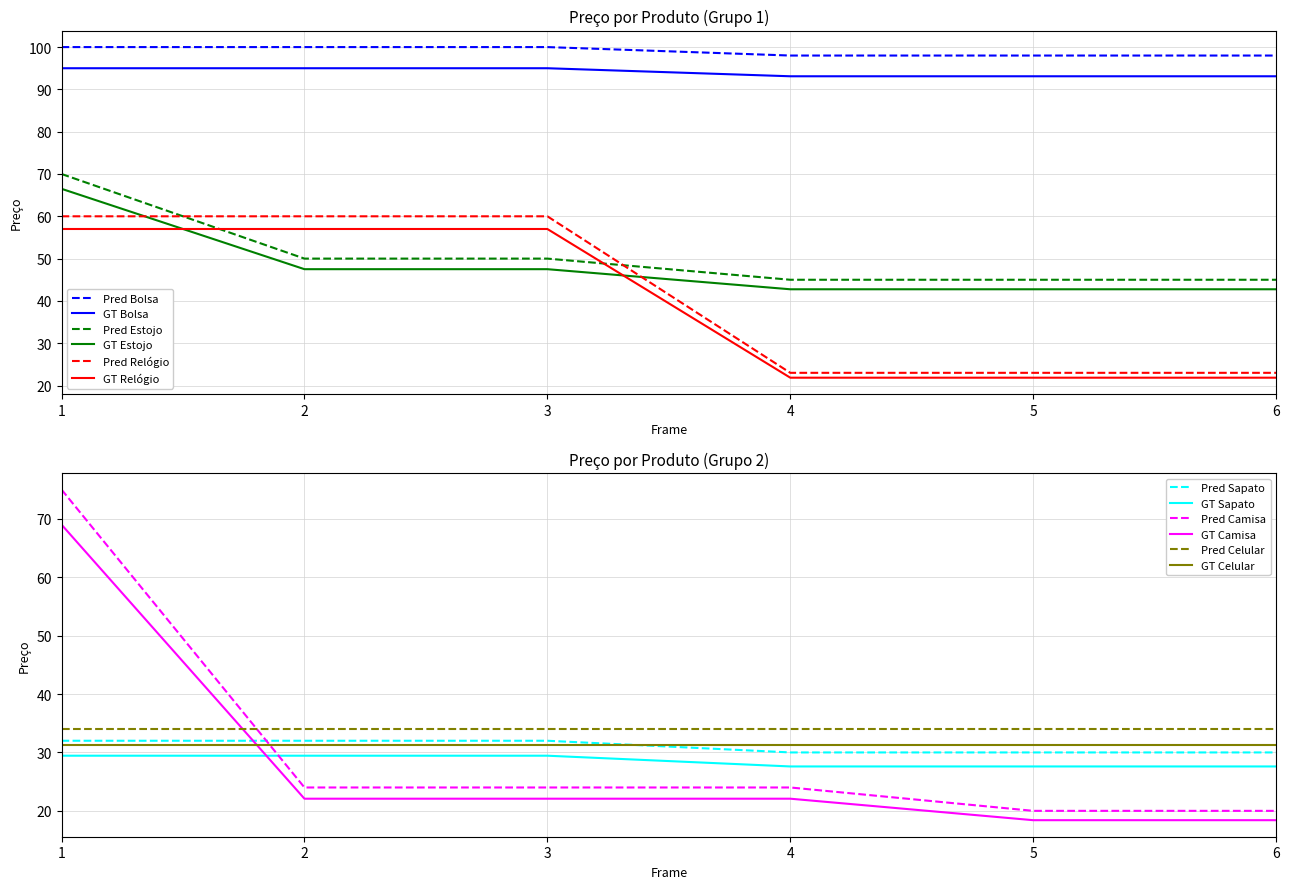

At how many categories does at least one series exceed 41?

6